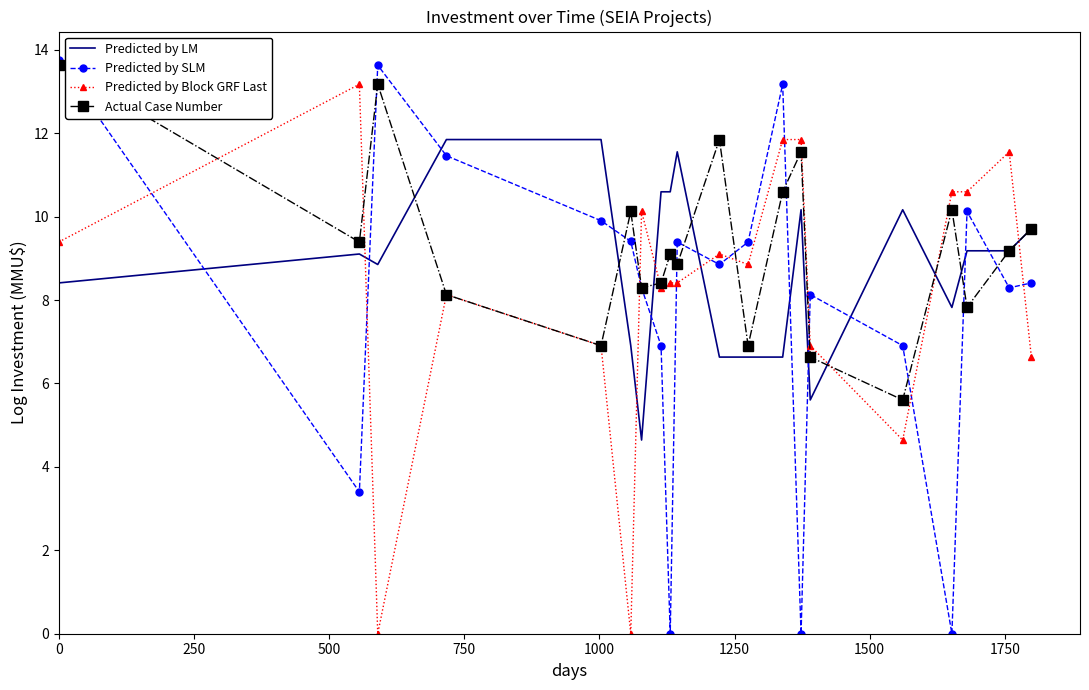

At how many categories does at least one series exceed 9?

19